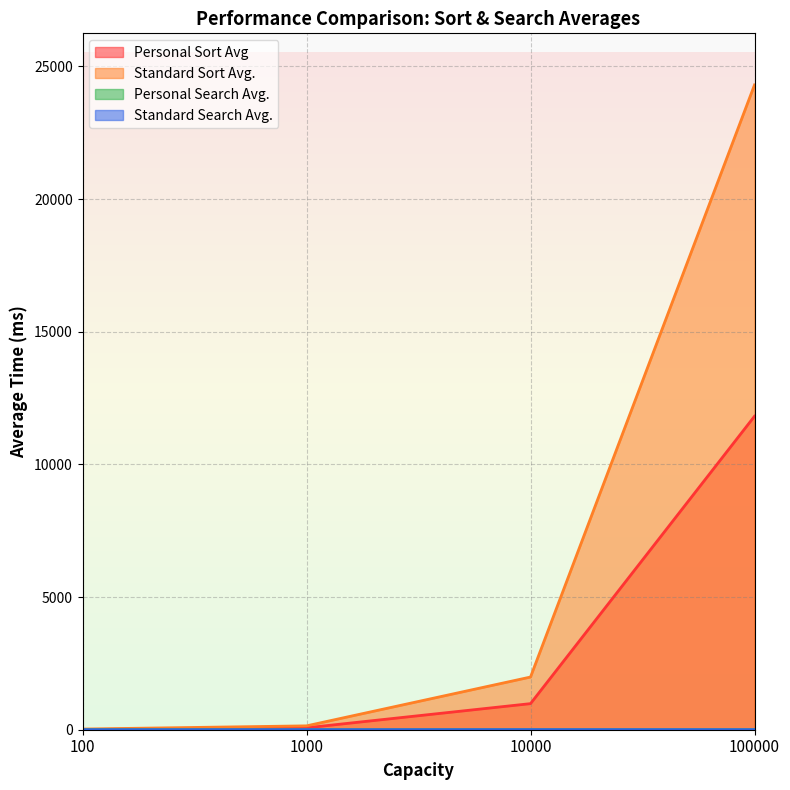

What is the total value across all series at 100000?

36125.2